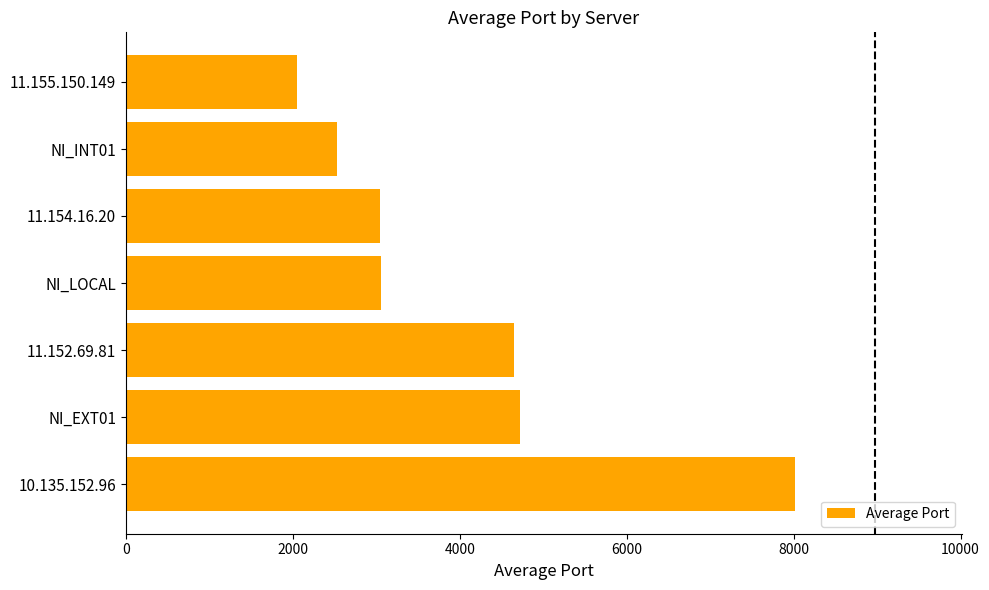

Between NI_LOCAL and 11.155.150.149, which is larger?

NI_LOCAL